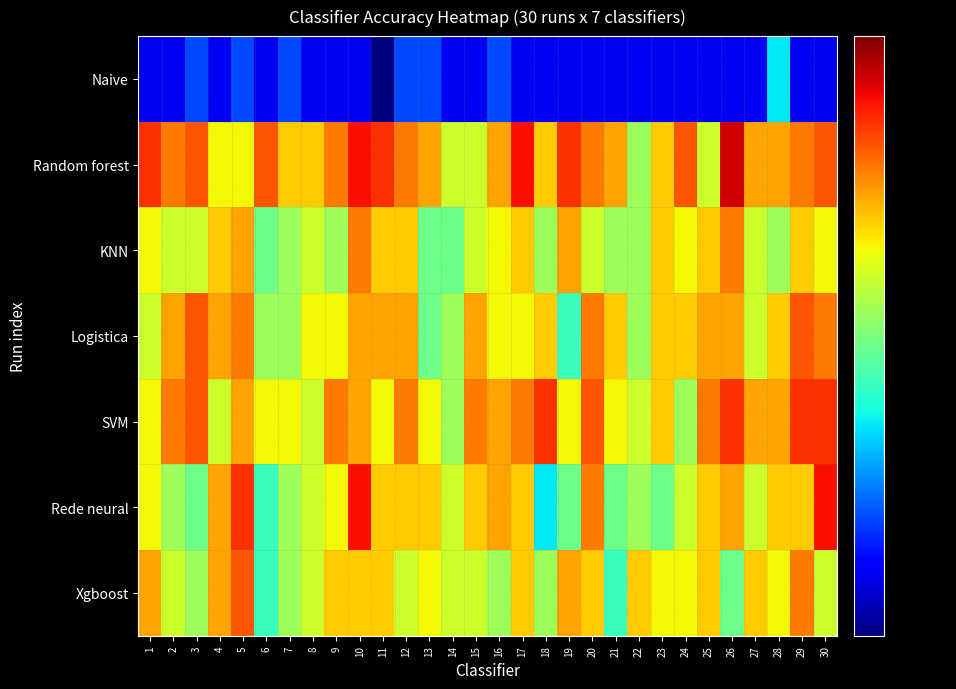

Reading left to right, list all the values displayed in this chart.

Naive: 1=0.3	2=0.3	3=0.3	4=0.3	5=0.3	6=0.3	7=0.3	8=0.3	9=0.3	10=0.3	11=0.2	12=0.3	13=0.3	14=0.3	15=0.3	16=0.3	17=0.3	18=0.3	19=0.3	20=0.3	21=0.3	22=0.3	23=0.3	24=0.3	25=0.3	26=0.3	27=0.3	28=0.4	29=0.3	30=0.3
Random forest: 1=0.8	2=0.7	3=0.7	4=0.6	5=0.6	6=0.7	7=0.6	8=0.6	9=0.7	10=0.8	11=0.8	12=0.7	13=0.6	14=0.5	15=0.5	16=0.6	17=0.8	18=0.6	19=0.8	20=0.7	21=0.6	22=0.5	23=0.6	24=0.7	25=0.5	26=0.8	27=0.6	28=0.6	29=0.7	30=0.7
KNN: 1=0.6	2=0.5	3=0.5	4=0.6	5=0.6	6=0.5	7=0.5	8=0.5	9=0.5	10=0.7	11=0.6	12=0.6	13=0.5	14=0.5	15=0.5	16=0.6	17=0.6	18=0.5	19=0.6	20=0.5	21=0.5	22=0.5	23=0.6	24=0.6	25=0.6	26=0.7	27=0.5	28=0.5	29=0.6	30=0.6
Logistica: 1=0.5	2=0.6	3=0.7	4=0.6	5=0.7	6=0.5	7=0.5	8=0.6	9=0.6	10=0.6	11=0.6	12=0.6	13=0.5	14=0.5	15=0.6	16=0.6	17=0.6	18=0.6	19=0.4	20=0.7	21=0.6	22=0.5	23=0.6	24=0.6	25=0.6	26=0.6	27=0.5	28=0.6	29=0.7	30=0.7
SVM: 1=0.6	2=0.7	3=0.7	4=0.5	5=0.6	6=0.6	7=0.6	8=0.5	9=0.7	10=0.6	11=0.6	12=0.7	13=0.6	14=0.5	15=0.7	16=0.6	17=0.7	18=0.8	19=0.6	20=0.7	21=0.6	22=0.5	23=0.6	24=0.5	25=0.7	26=0.8	27=0.6	28=0.6	29=0.8	30=0.8
Rede neural: 1=0.6	2=0.5	3=0.5	4=0.6	5=0.8	6=0.4	7=0.5	8=0.5	9=0.6	10=0.8	11=0.6	12=0.6	13=0.6	14=0.5	15=0.6	16=0.6	17=0.6	18=0.4	19=0.5	20=0.7	21=0.5	22=0.5	23=0.5	24=0.5	25=0.6	26=0.6	27=0.5	28=0.6	29=0.6	30=0.8
Xgboost: 1=0.6	2=0.5	3=0.5	4=0.6	5=0.7	6=0.4	7=0.5	8=0.5	9=0.6	10=0.6	11=0.6	12=0.5	13=0.6	14=0.5	15=0.5	16=0.5	17=0.6	18=0.5	19=0.6	20=0.6	21=0.4	22=0.6	23=0.6	24=0.6	25=0.6	26=0.5	27=0.6	28=0.6	29=0.7	30=0.5